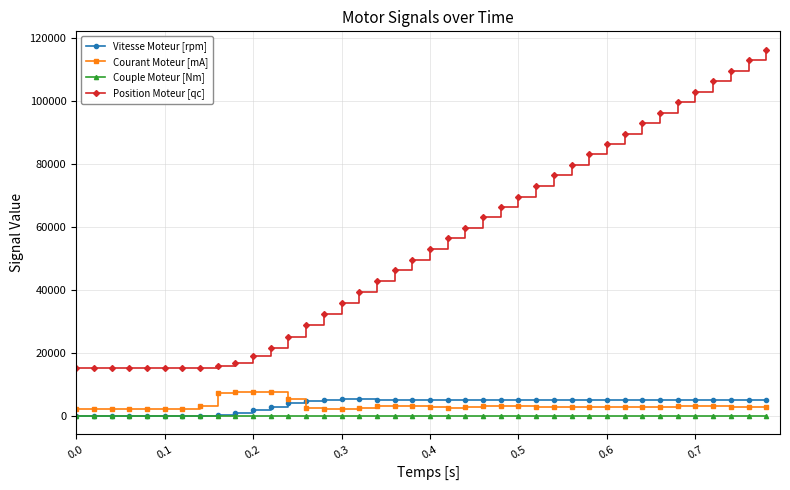

What is the value of the Vitesse Moteur [rpm] point at the 17th from the left?

5227.0